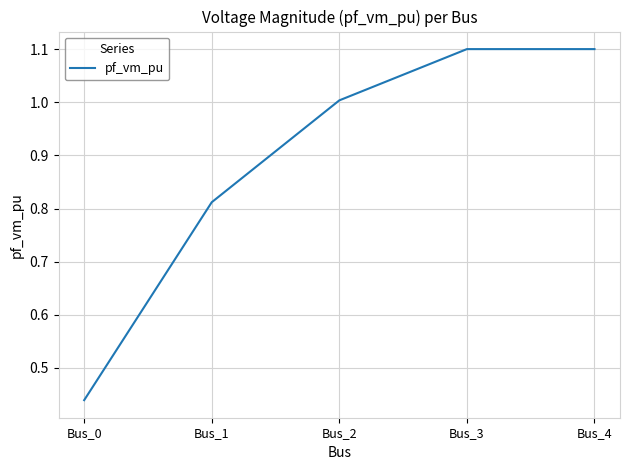

What is the greatest value displayed?

1.1